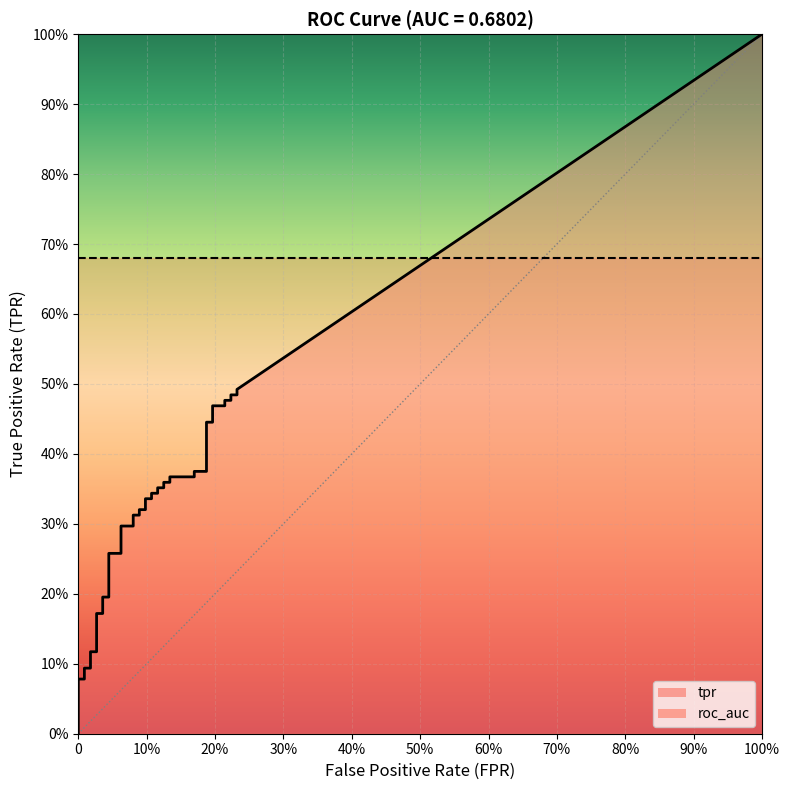

True or false: fpr and roc_auc cross at least once.

False